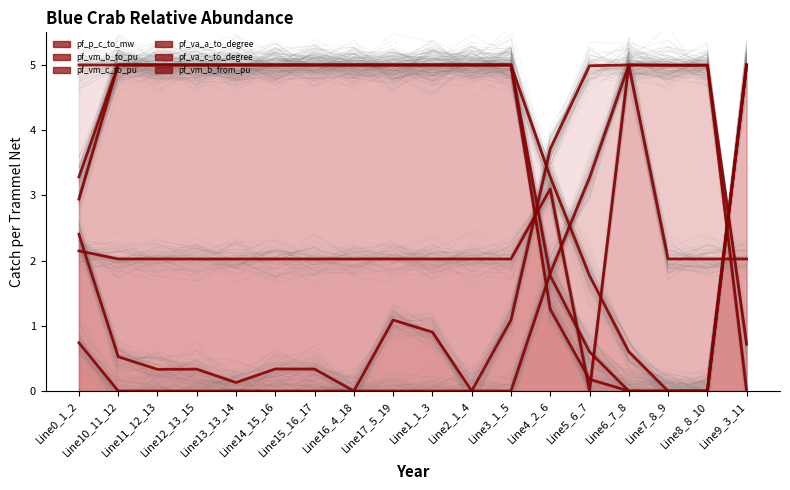

The value of pf_va_a_to_degree at Line3_1_5 is 1.1. True or false?

True